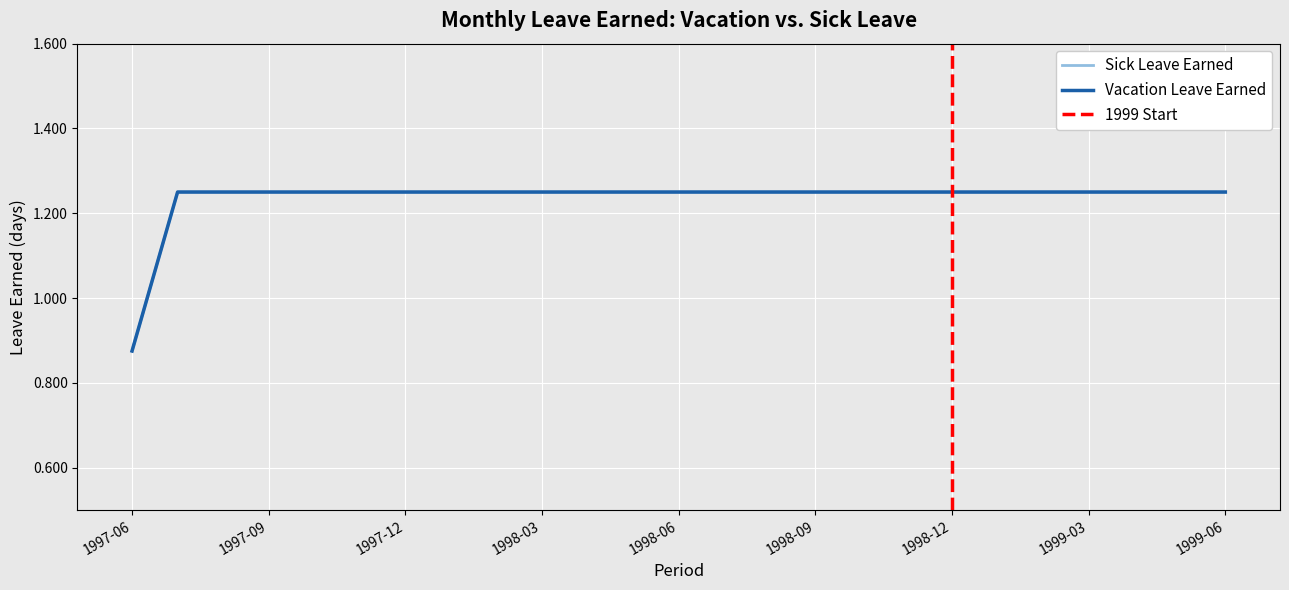

Reading left to right, transcribe all the data shown in this chart.

Vacation Leave Earned: 1997-06=0.9	1997-07=1.2	1997-08=1.2	1997-09=1.2	1997-10=1.2	1997-11=1.2	1997-12=1.2	1998-01=1.2	1998-02=1.2	1998-03=1.2	1998-04=1.2	1998-05=1.2	1998-06=1.2	1998-07=1.2	1998-08=1.2	1998-09=1.2	1998-10=1.2	1998-11=1.2	1998-12=1.2	1999-01=1.2	1999-02=1.2	1999-03=1.2	1999-04=1.2	1999-05=1.2	1999-06=1.2
Sick Leave Earned: 1997-06=0.9	1997-07=1.2	1997-08=1.2	1997-09=1.2	1997-10=1.2	1997-11=1.2	1997-12=1.2	1998-01=1.2	1998-02=1.2	1998-03=1.2	1998-04=1.2	1998-05=1.2	1998-06=1.2	1998-07=1.2	1998-08=1.2	1998-09=1.2	1998-10=1.2	1998-11=1.2	1998-12=1.2	1999-01=1.2	1999-02=1.2	1999-03=1.2	1999-04=1.2	1999-05=1.2	1999-06=1.2